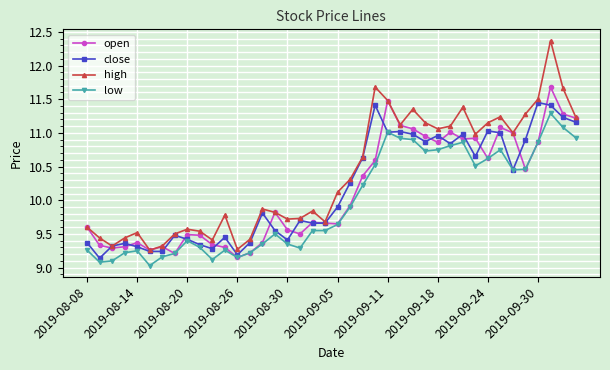

True or false: close has more than 1 interior local peaks.

True